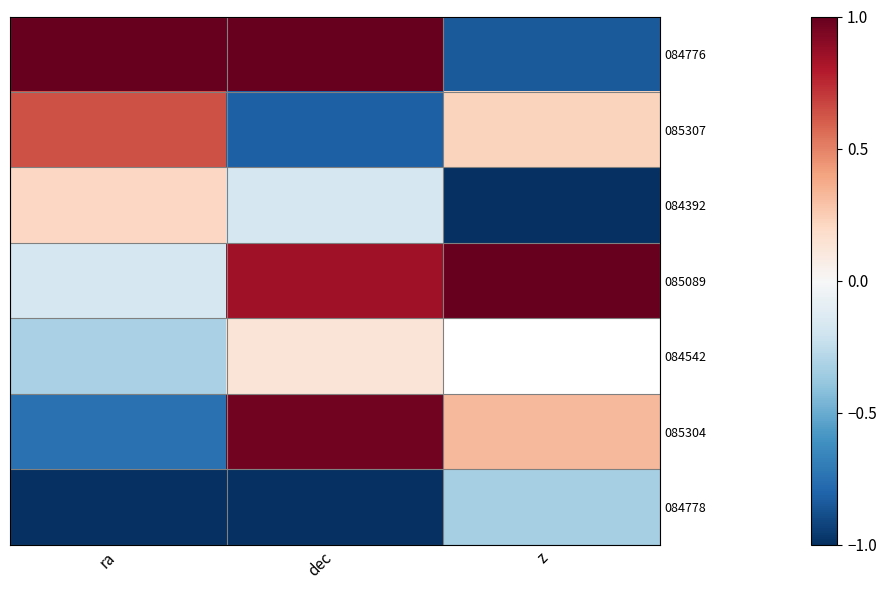

Is it true that 085089 equals -0.2 at ra?

True